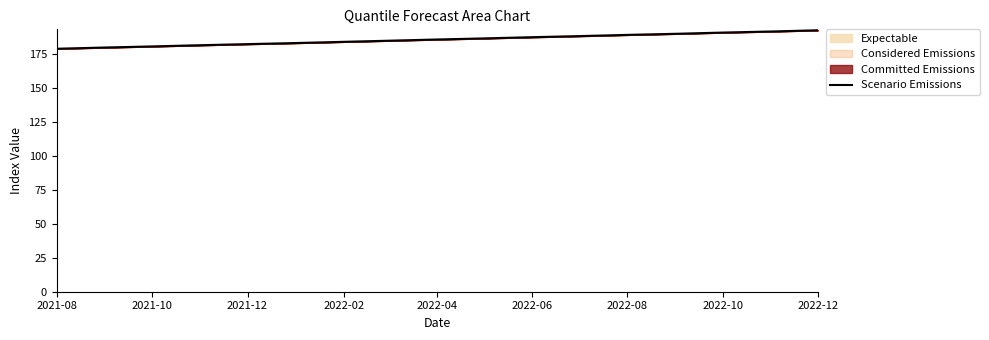

What is the greatest value displayed?

192.5